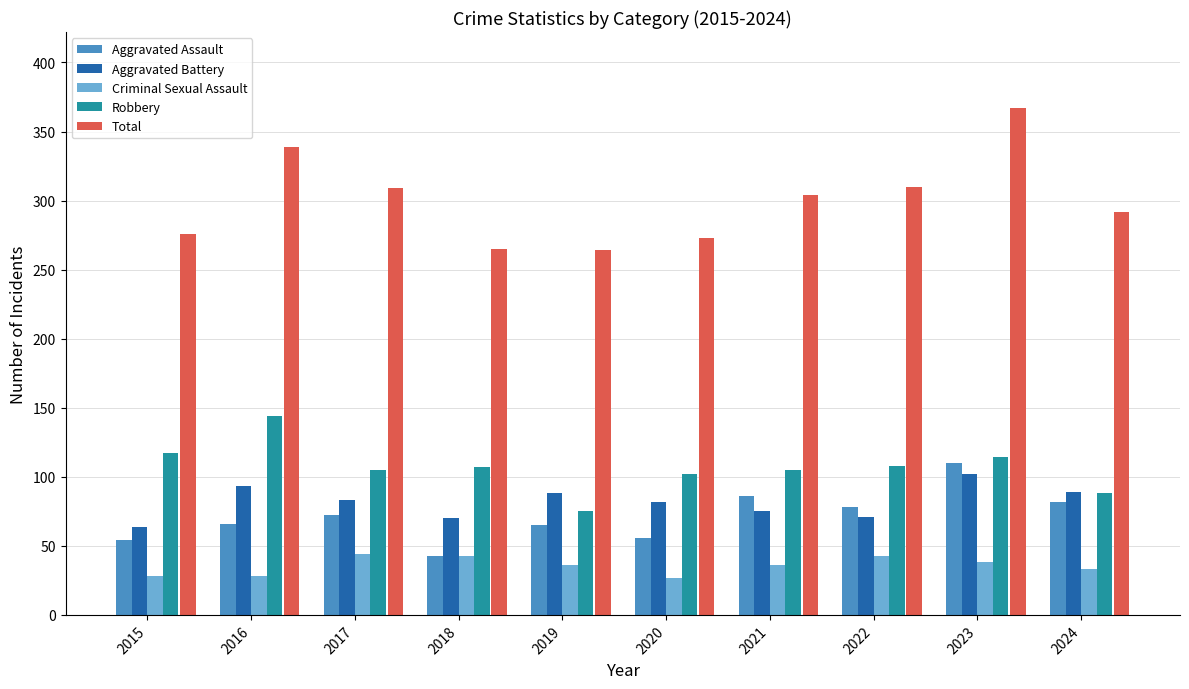

What are all the series names shown in the legend?

Aggravated Assault, Aggravated Battery, Criminal Sexual Assault, Robbery, Total